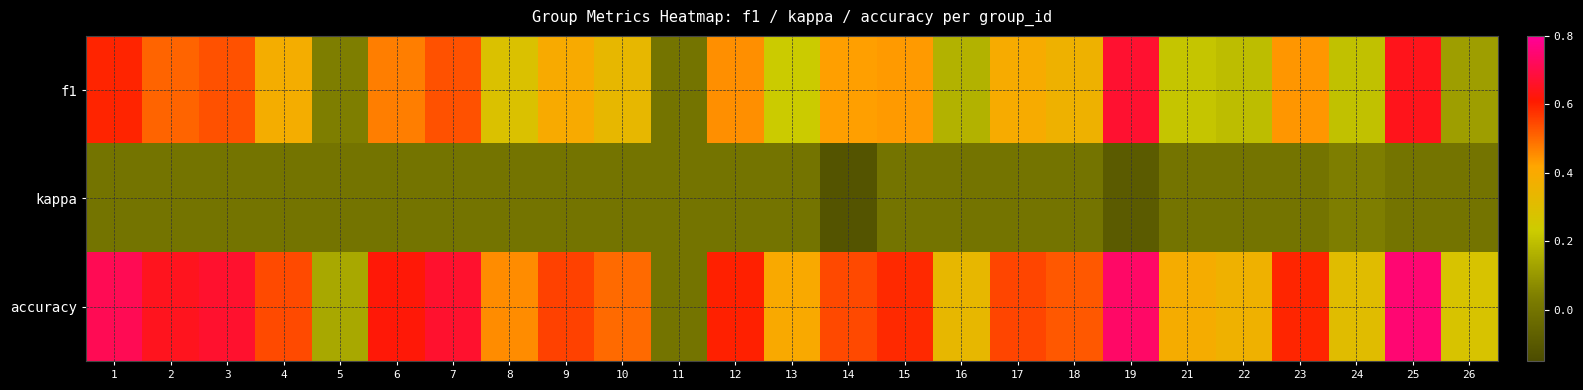

What is the minimum value shown in the chart?

-0.1